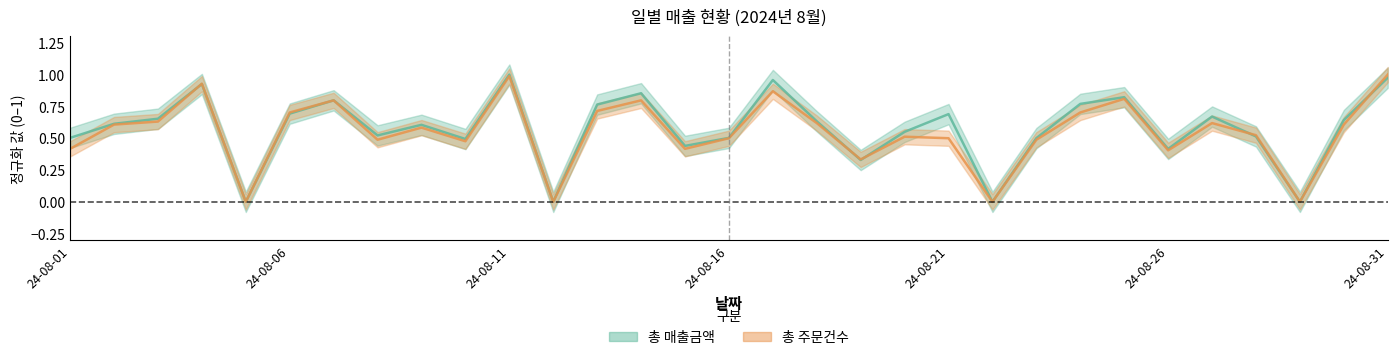

What is the difference between the 총 주문건수 values at 24-08-01 and 24-08-12?

0.4